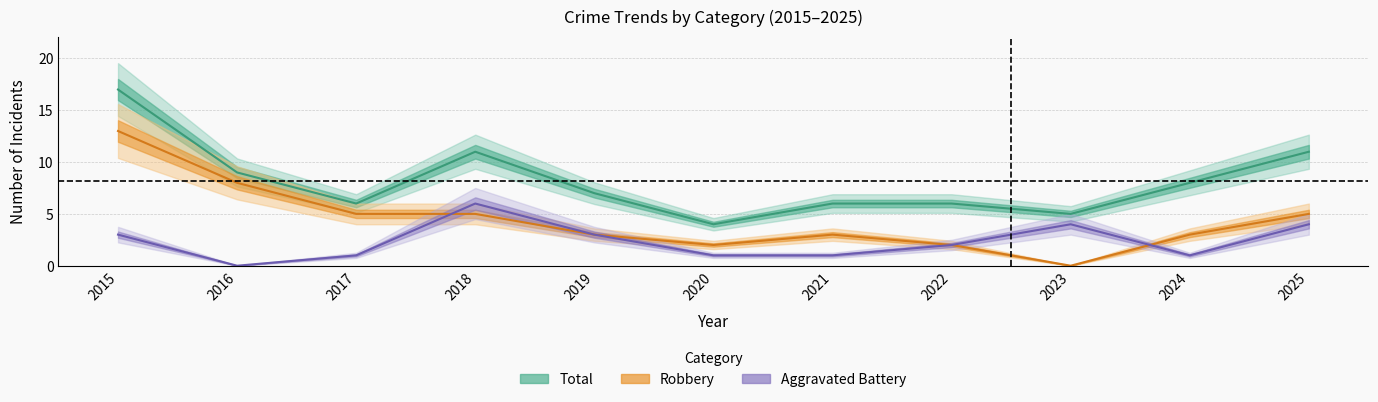

Is the value of Robbery at 2017 greater than the value of Aggravated Battery at 2023?

Yes